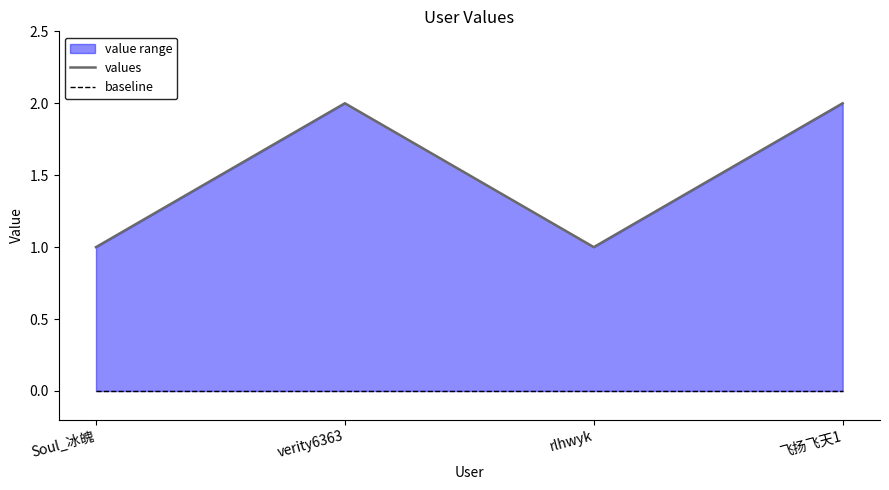

What is the total value across all series at 飞扬飞天1?

2